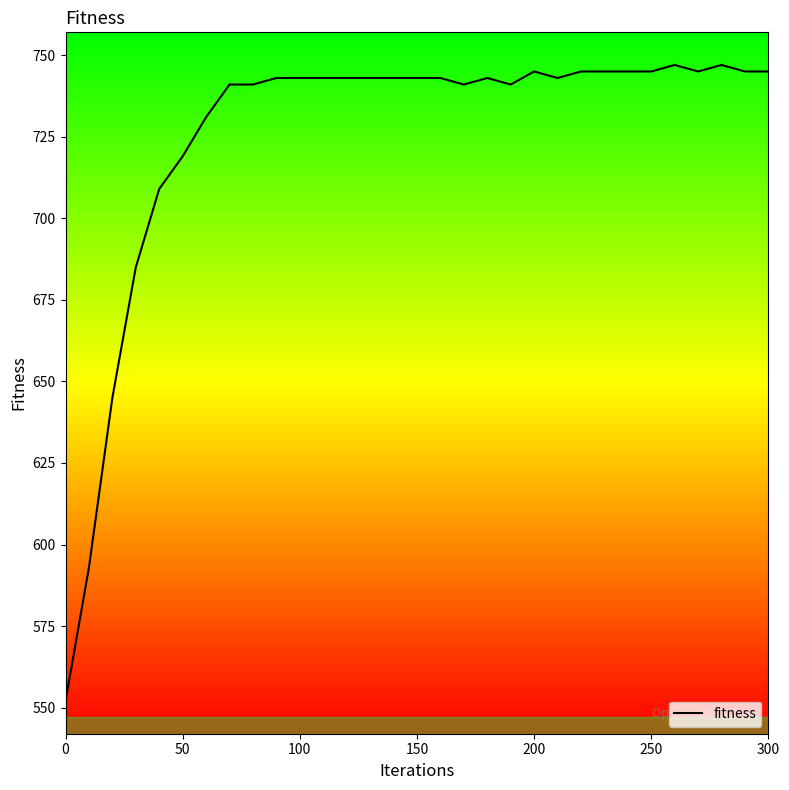

What is the difference between the maximum and minimum values?

195